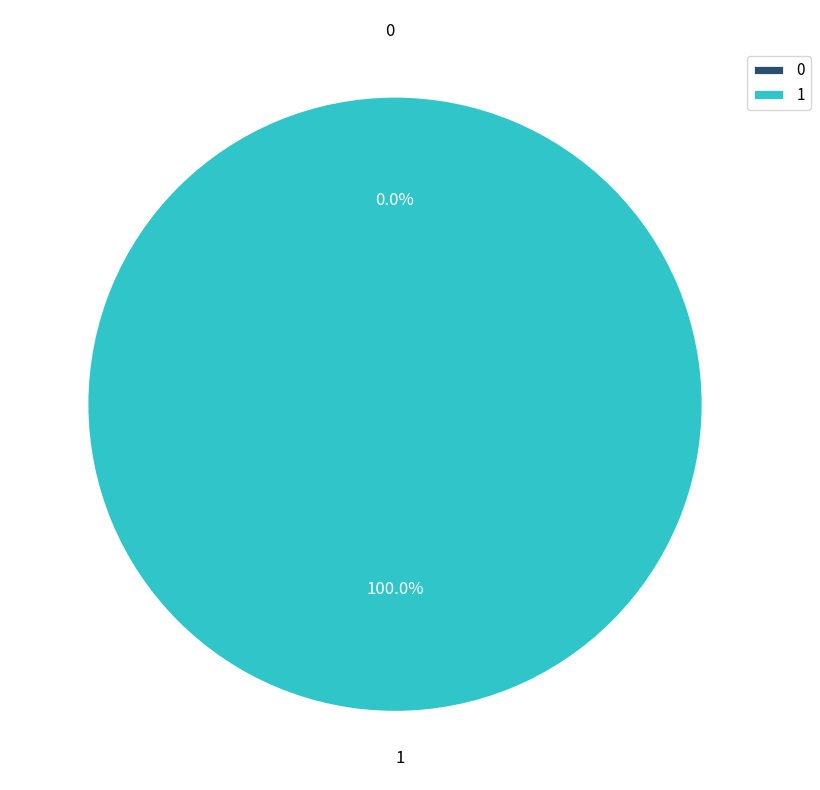

How many slices are in this pie chart?

2